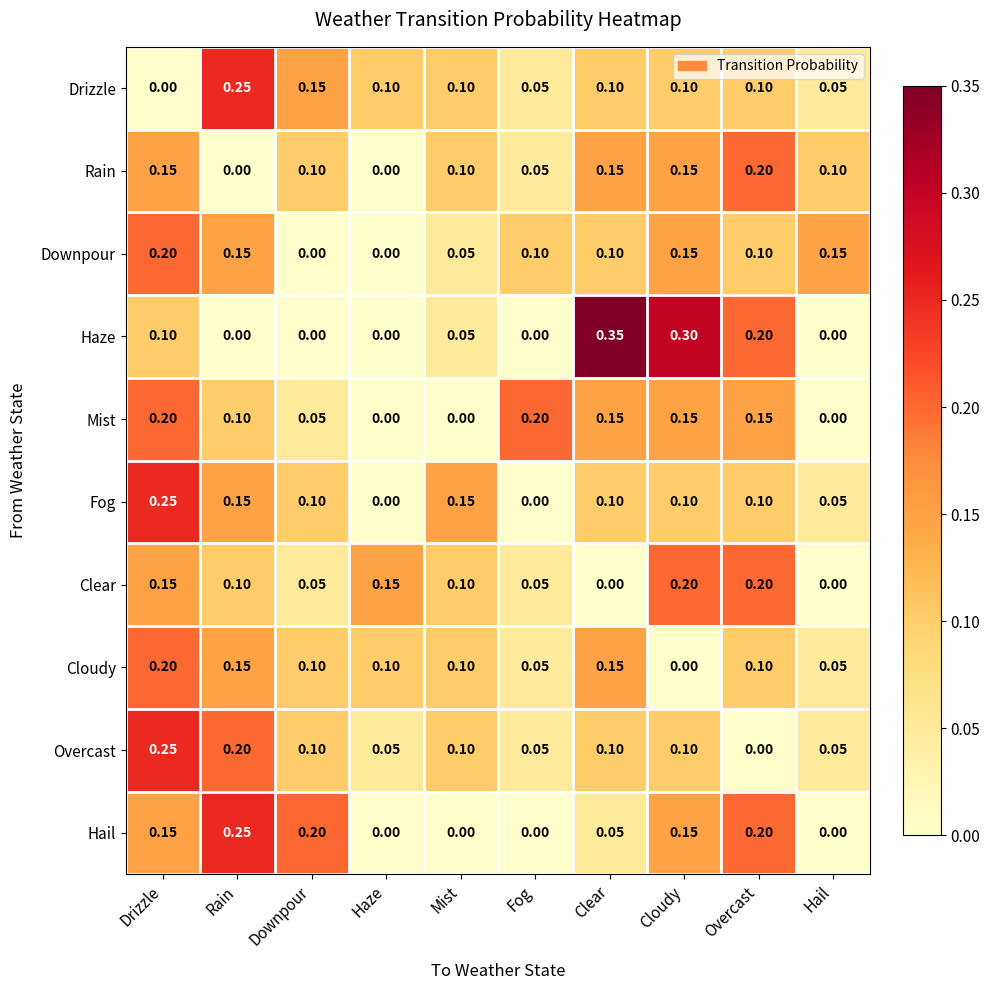

Which series has the largest range (max minus min)?

Haze